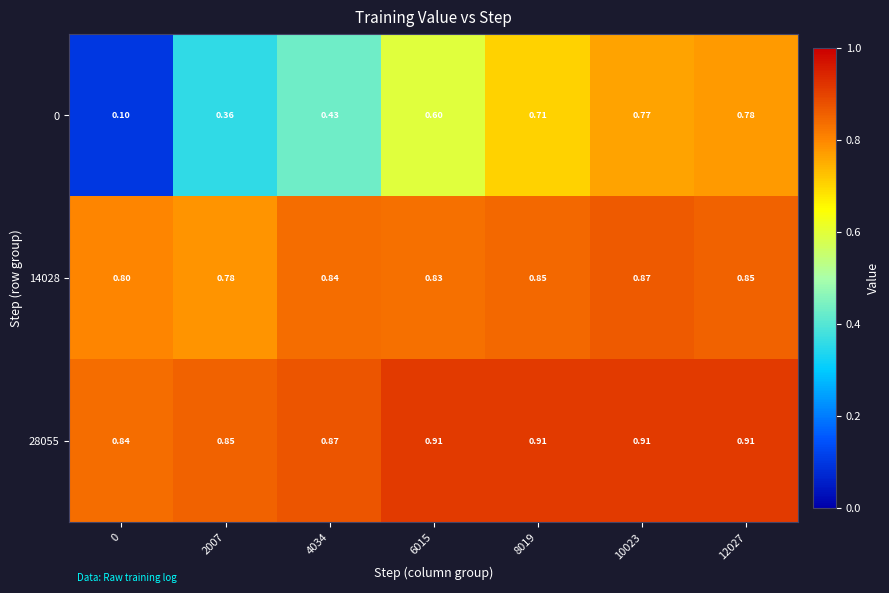

At 2007, list the series in order from smallest to largest.

0, 14028, 28055